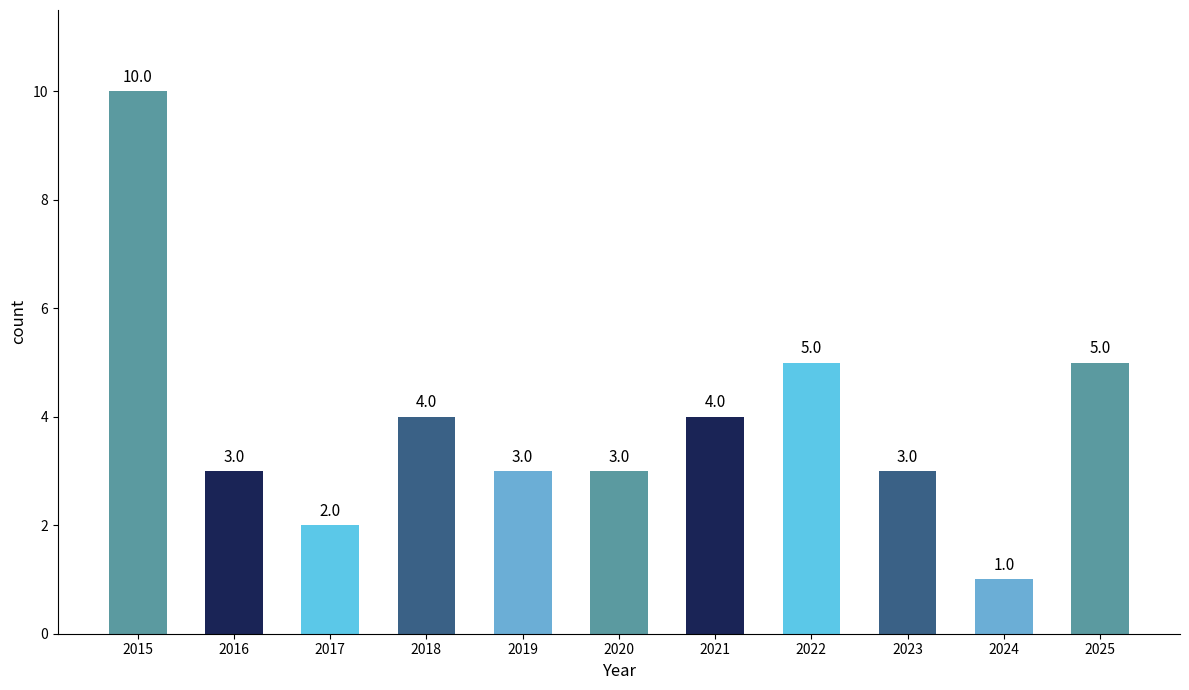

Where does the data first go above 3?

2015